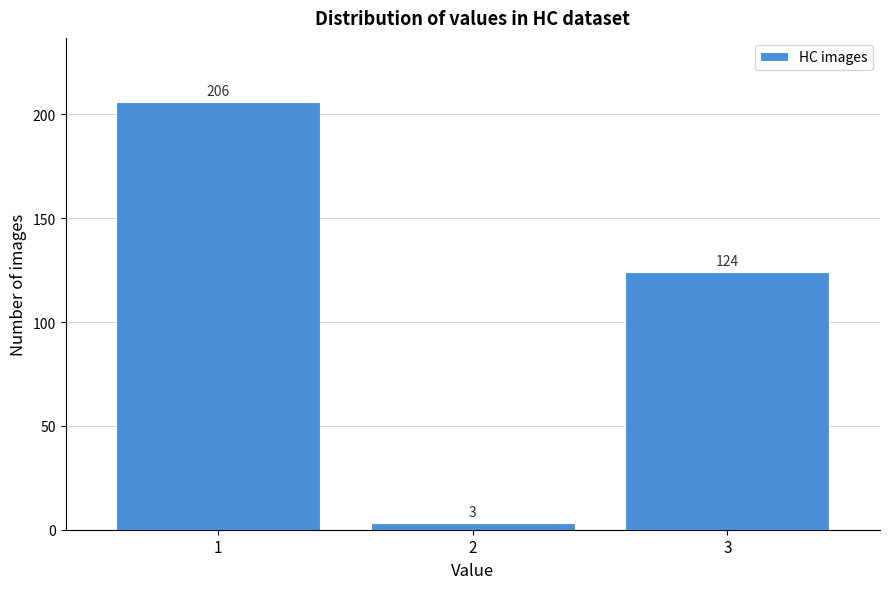

Reading left to right, list all the values displayed in this chart.

206	3	124